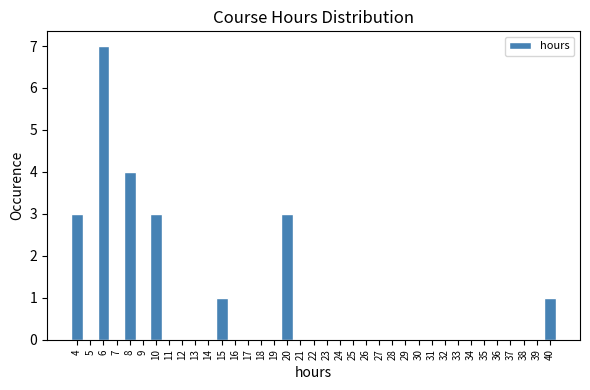

Reading left to right, transcribe this chart: for each bar, give the range it covers on the x-axis and its height. The values are not printed on the chart, so give them approximately, as read against the axis.

3.5 to 4.5: 3
4.5 to 5.5: 0
5.5 to 6.5: 7
6.5 to 7.5: 0
7.5 to 8.5: 4
8.5 to 9.5: 0
9.5 to 10.5: 3
10.5 to 11.5: 0
11.5 to 12.5: 0
12.5 to 13.5: 0
13.5 to 14.5: 0
14.5 to 15.5: 1
15.5 to 16.5: 0
16.5 to 17.5: 0
17.5 to 18.5: 0
18.5 to 19.5: 0
19.5 to 20.5: 3
20.5 to 21.5: 0
21.5 to 22.5: 0
22.5 to 23.5: 0
23.5 to 24.5: 0
24.5 to 25.5: 0
25.5 to 26.5: 0
26.5 to 27.5: 0
27.5 to 28.5: 0
28.5 to 29.5: 0
29.5 to 30.5: 0
30.5 to 31.5: 0
31.5 to 32.5: 0
32.5 to 33.5: 0
33.5 to 34.5: 0
34.5 to 35.5: 0
35.5 to 36.5: 0
36.5 to 37.5: 0
37.5 to 38.5: 0
38.5 to 39.5: 0
39.5 to 40.5: 1